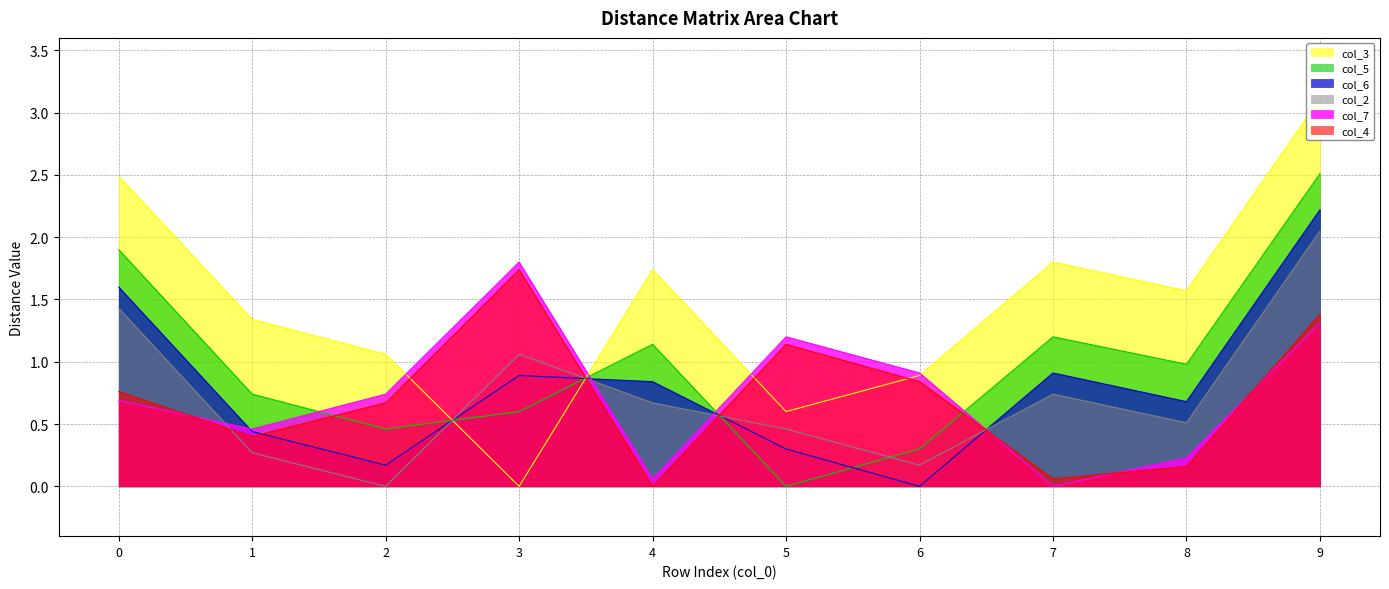

What is the difference between the second highest and second lowest values in the col_6 series?

1.4